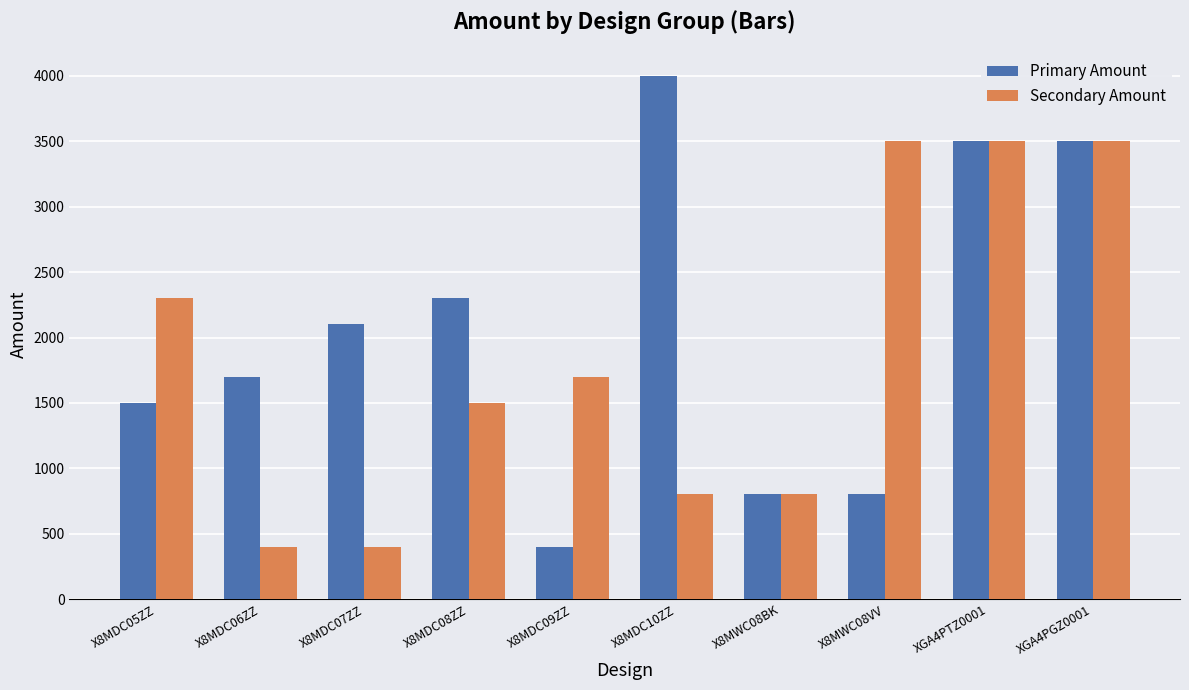

Rank the series by their maximum value, from lowest to highest.

Secondary Amount, Primary Amount